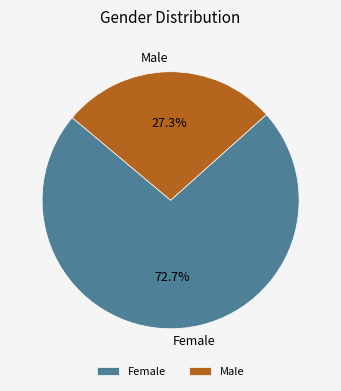

How many segments does this pie chart have?

2